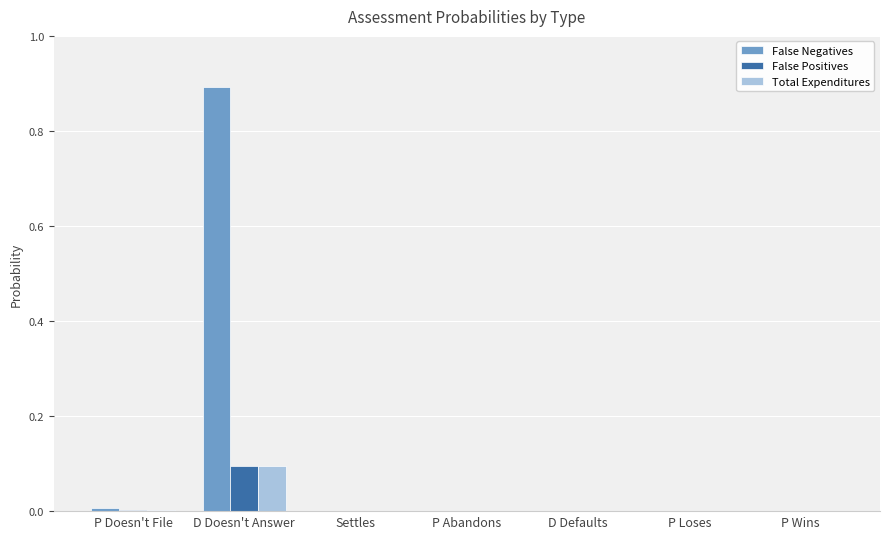

How many groups of bars are there?

7